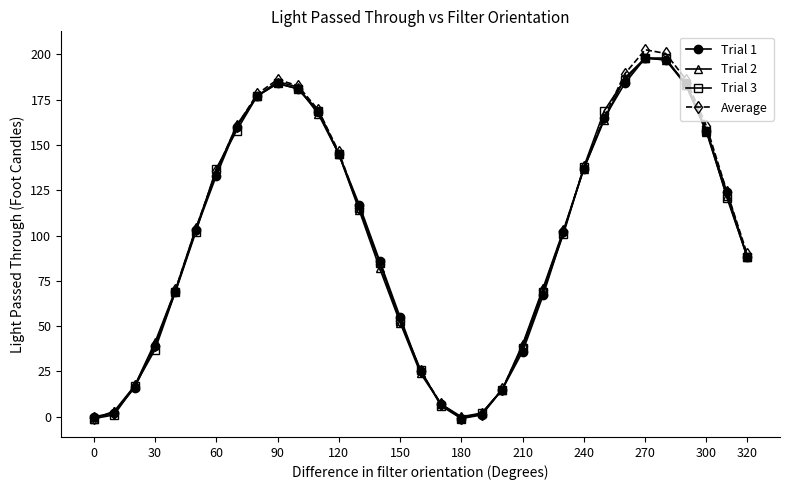

In Trial 1, how many points are lower than both neighbors (excluding endpoints)?

1